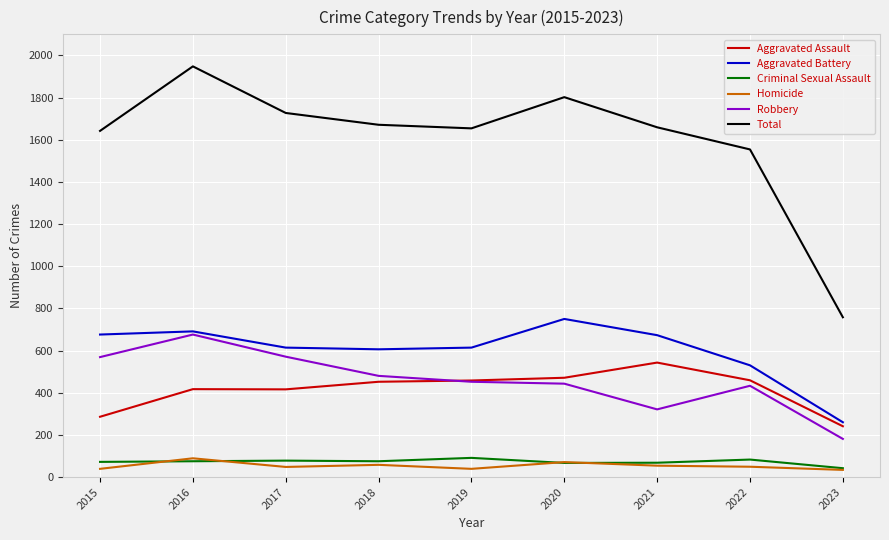

What is the spread (max minus min) of values at 2015?

1603